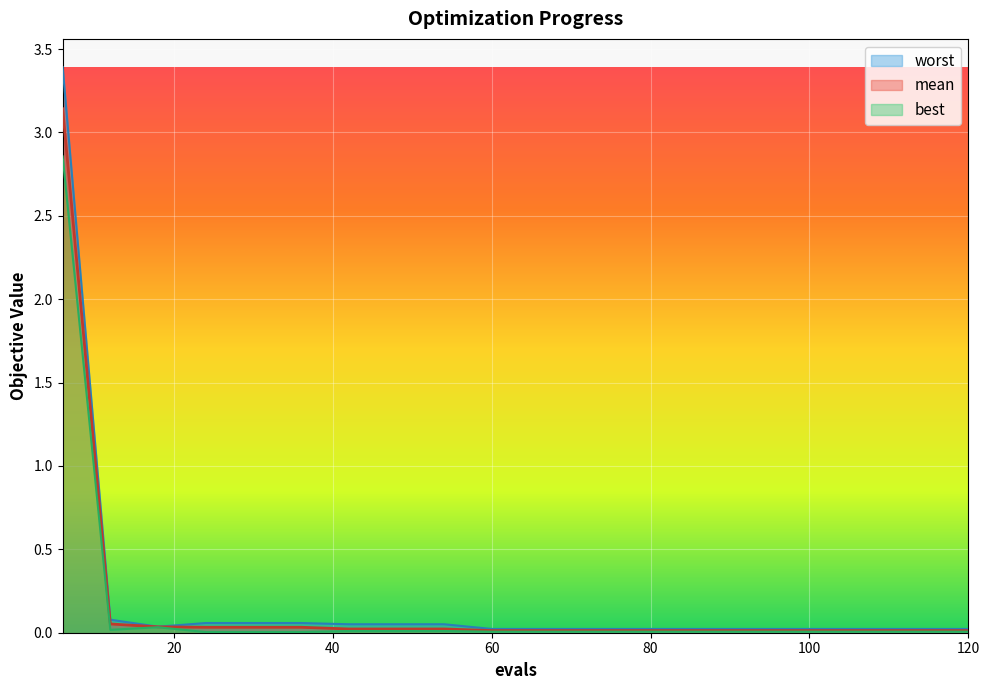

True or false: best and mean intersect in this chart.

False